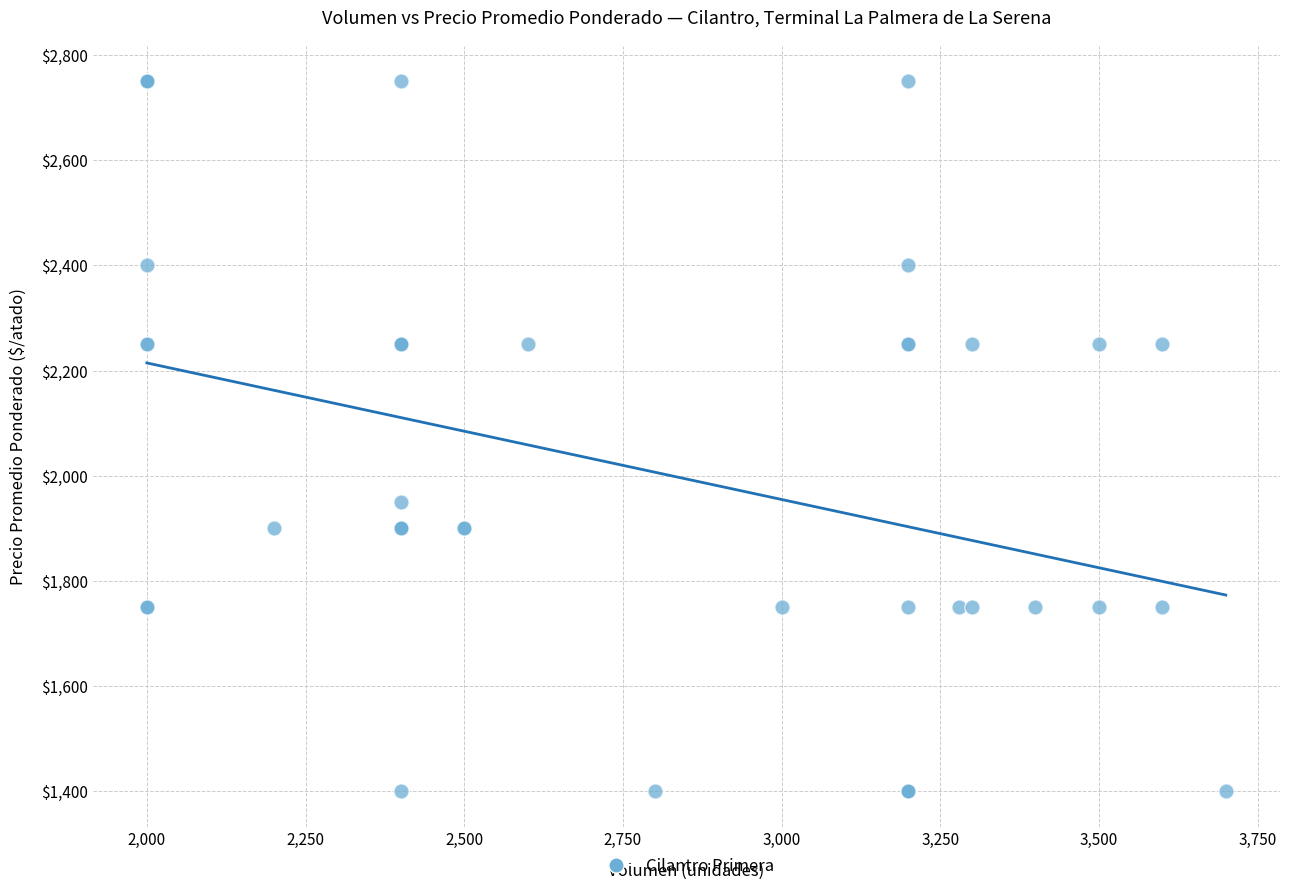

What Y value in the scatter plot is closest to 2075?

1950